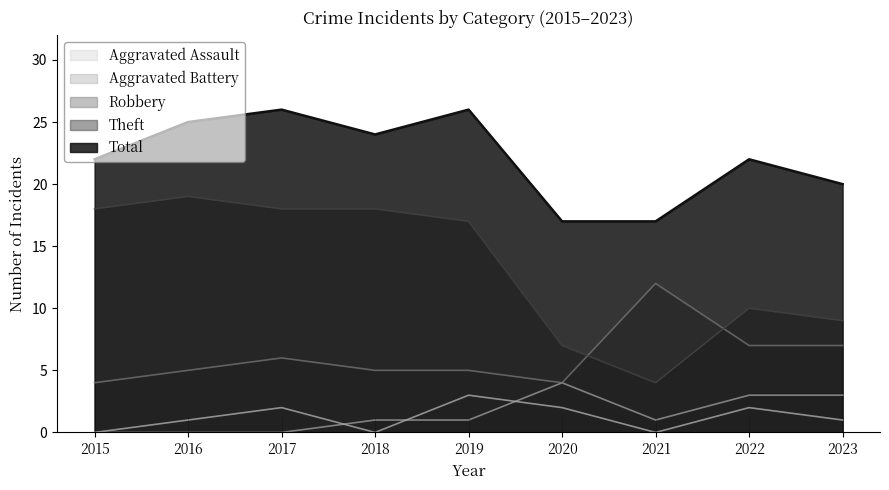

In Total, how many points are higher than both neighbors (excluding endpoints)?

3